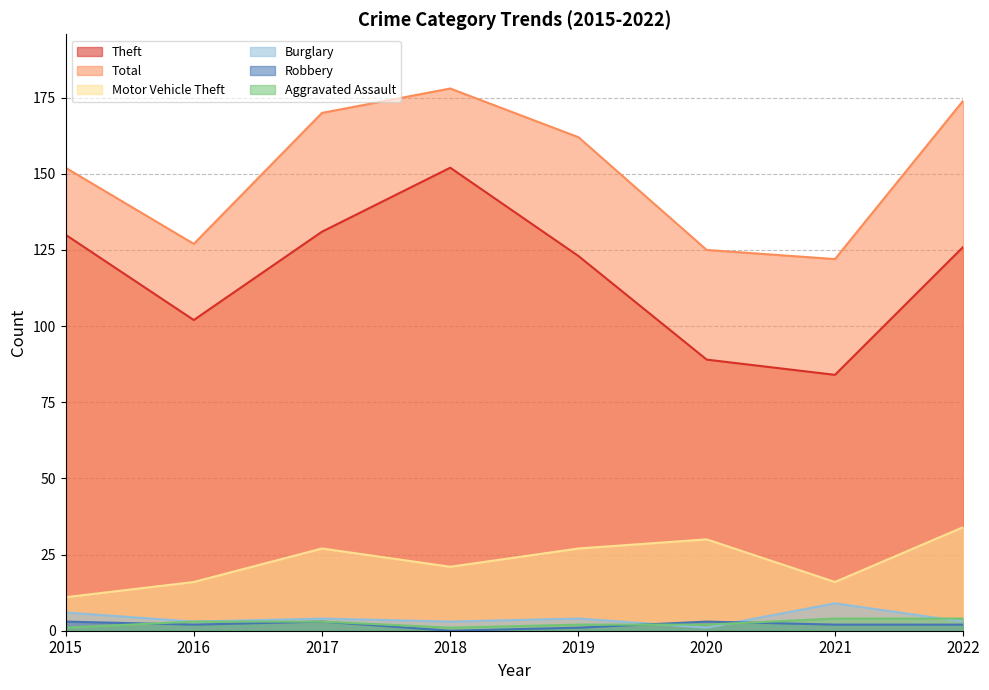

Does the chart display data point markers on the line(s)?

No